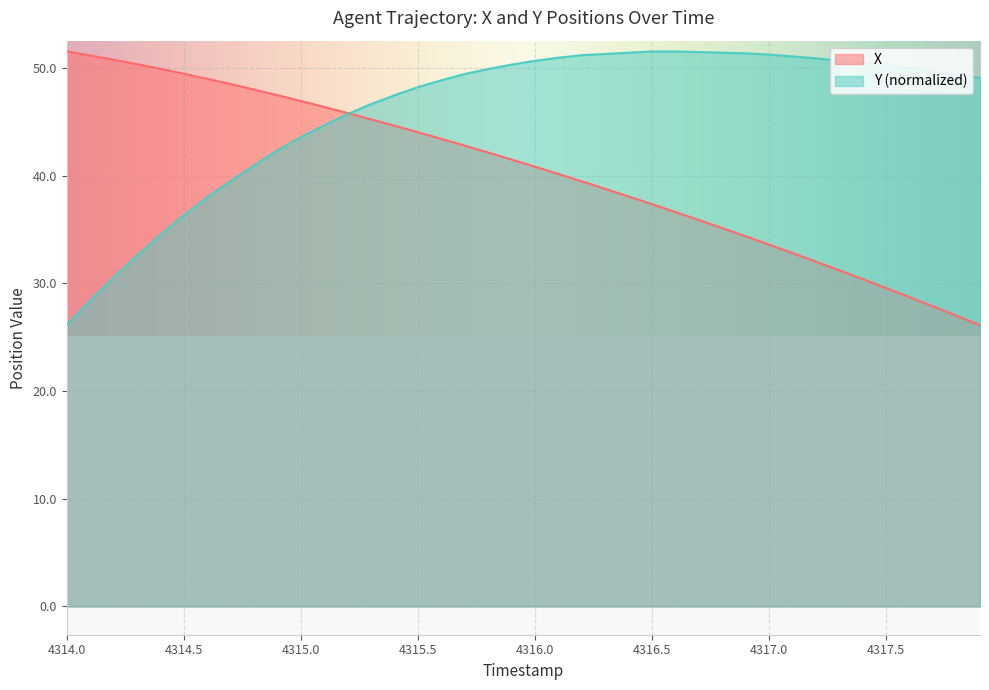

The value of X at 4317.5 is 19.8. True or false?

False